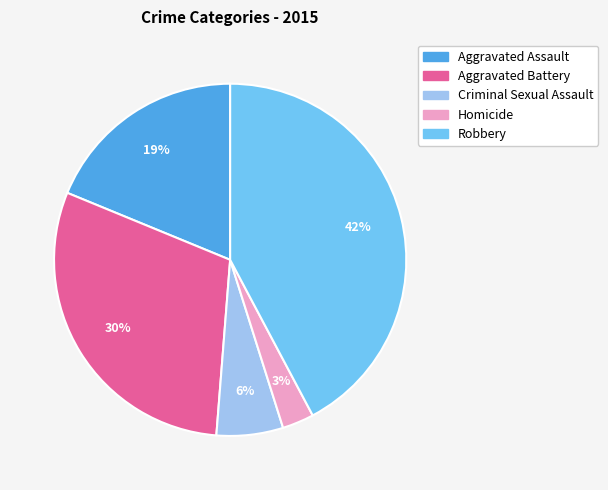

Which has a higher value, Aggravated Assault or Criminal Sexual Assault?

Aggravated Assault